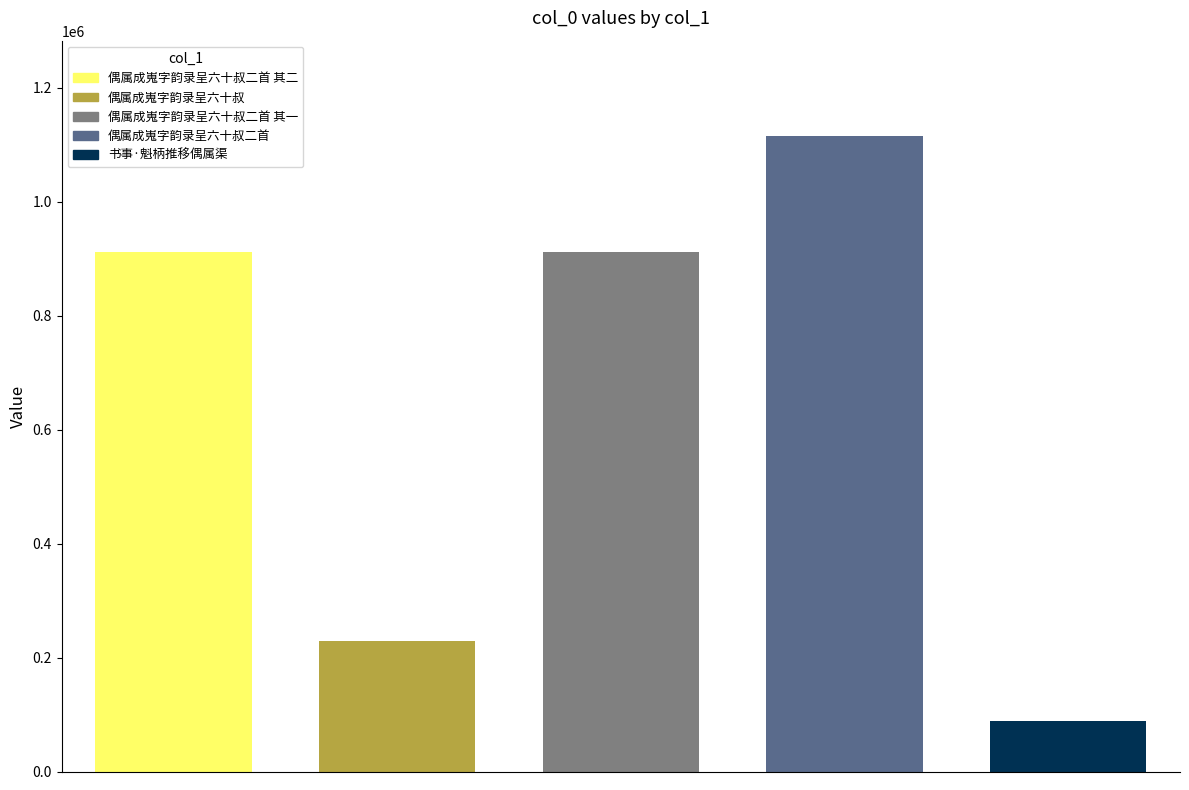

What is the sum of all values?

3255881